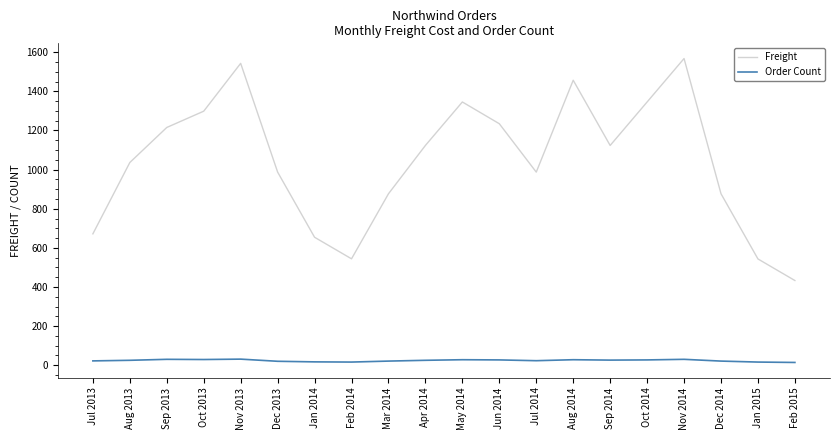

List the series in order of their peak value, highest first.

Freight, Order Count